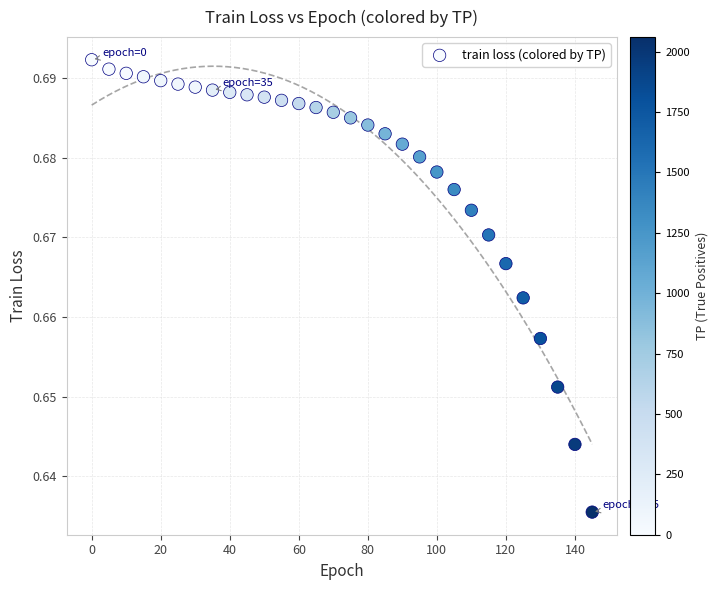

What is the range of X values (max minus min)?

145.0